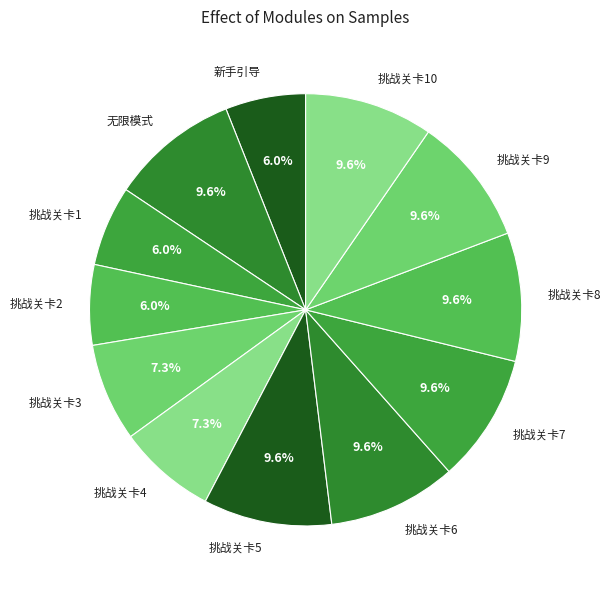

Approximately how many times larger is the value at 无限模式 compared to 挑战关卡8?

1.0